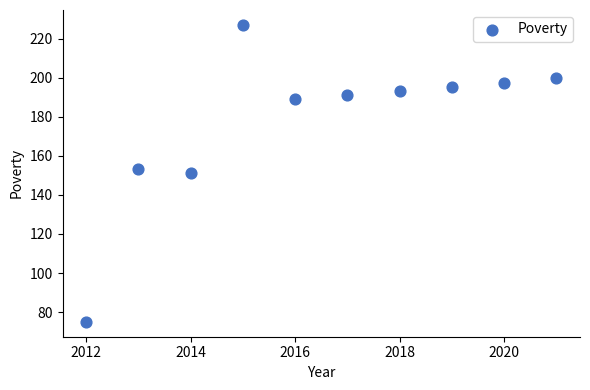

What is the average Y value?

177